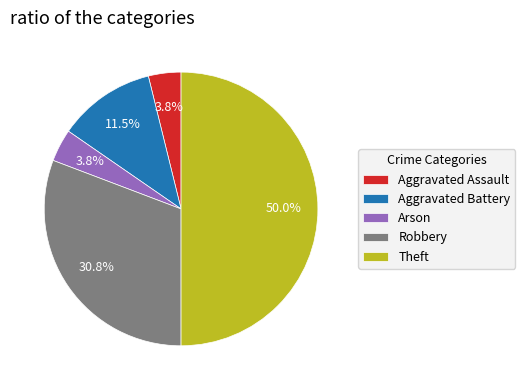

What is the largest slice in the pie chart?

Theft